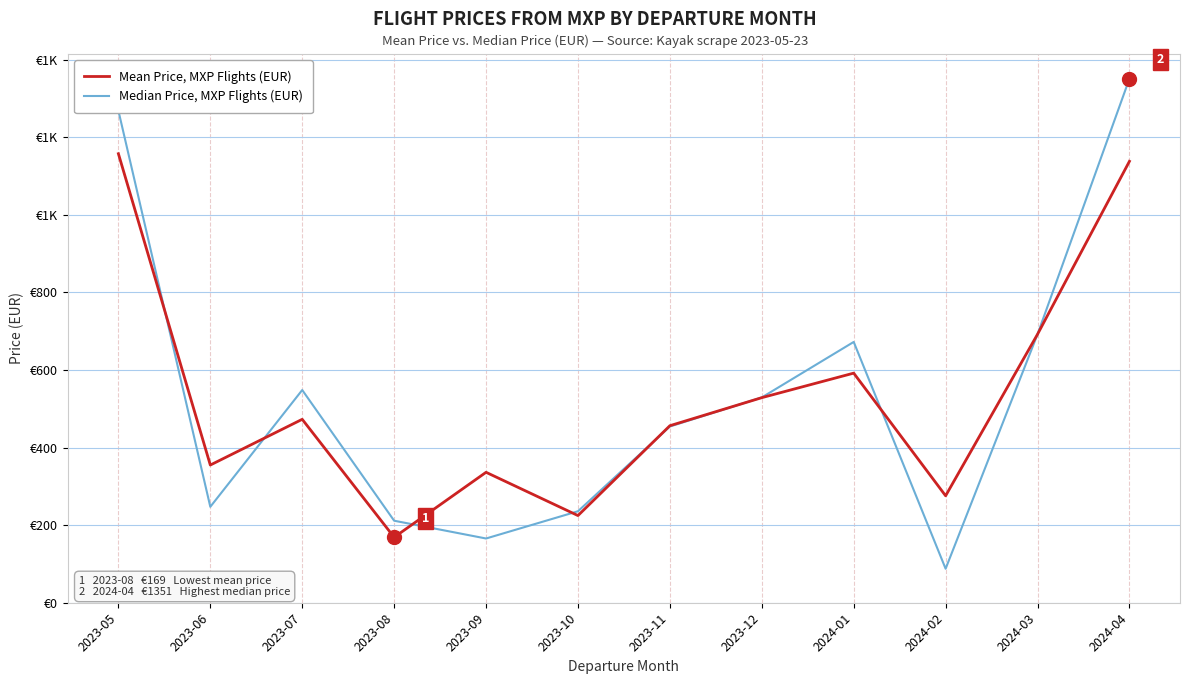

What is the sum of the Mean Price, MXP Flights (EUR) values at 2023-06 and 2023-07?

827.8